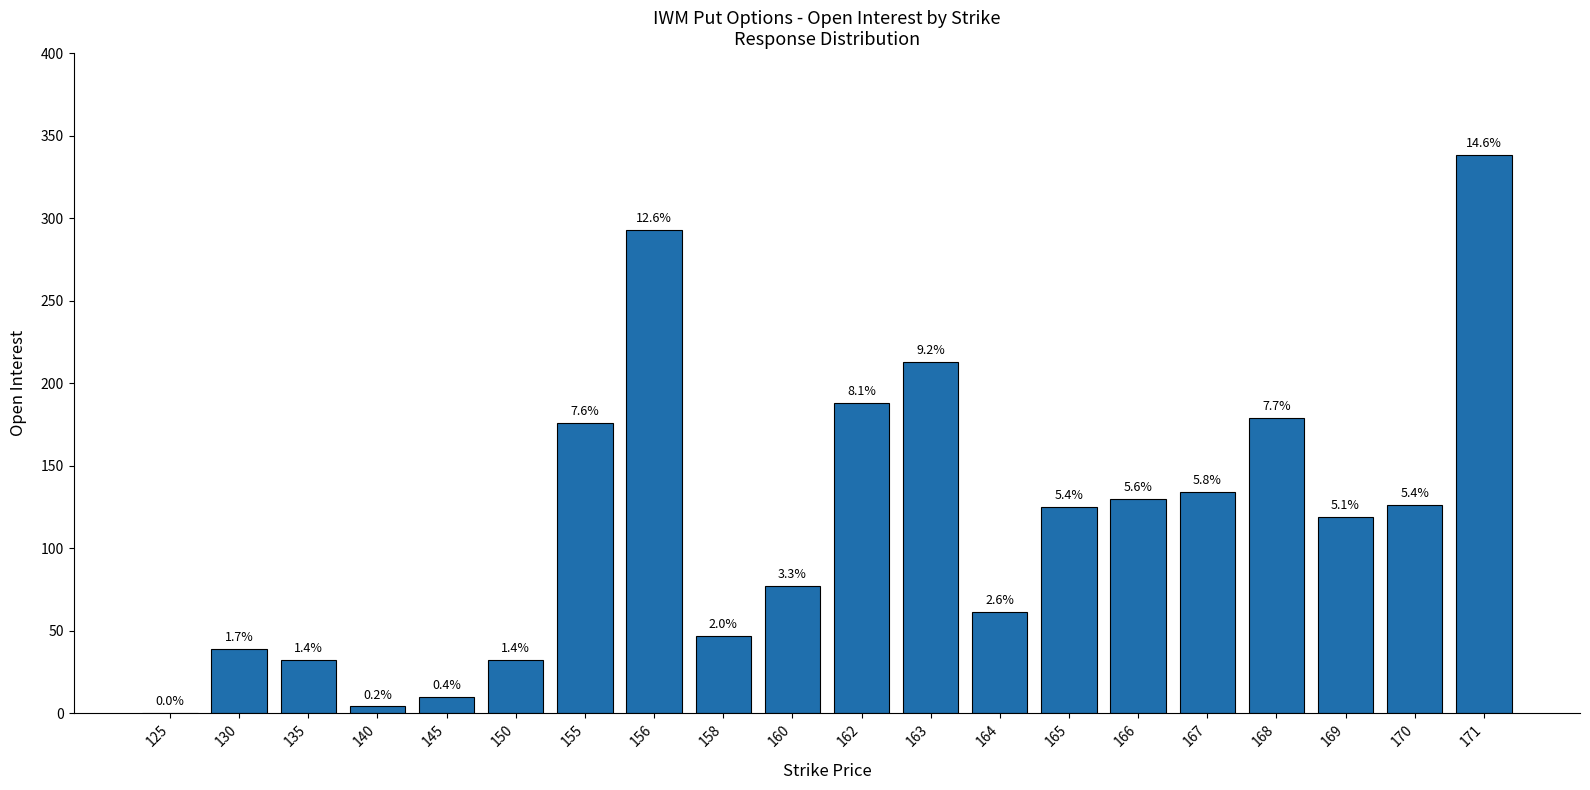

Which has a higher value, 160 or 125?

160